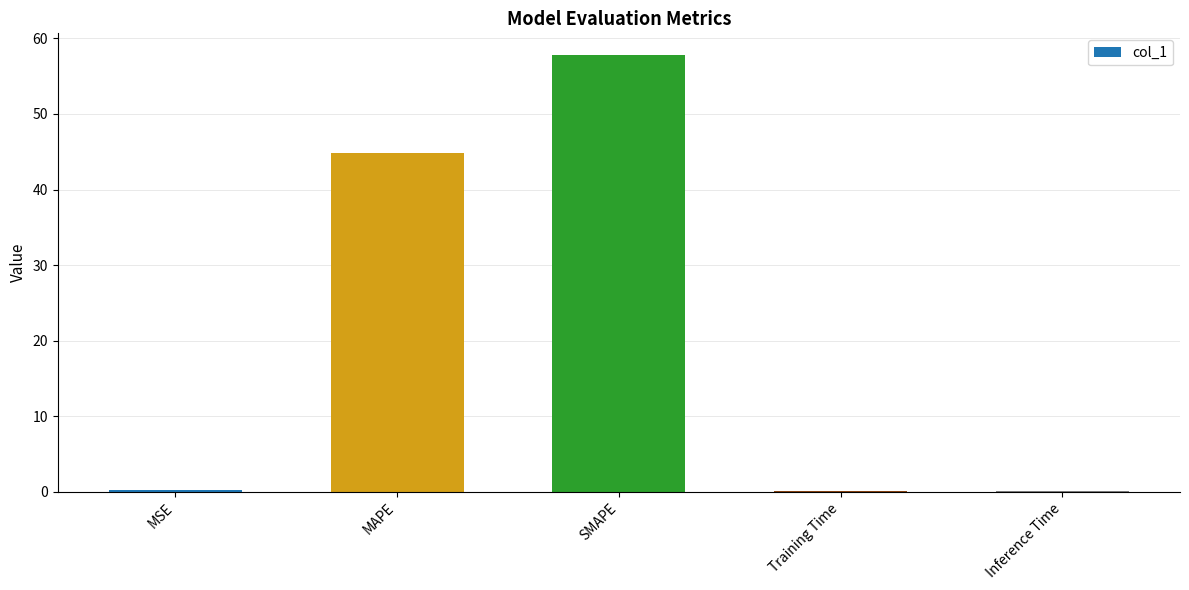

The chart shows a value of 79.9 at MAPE. True or false?

False